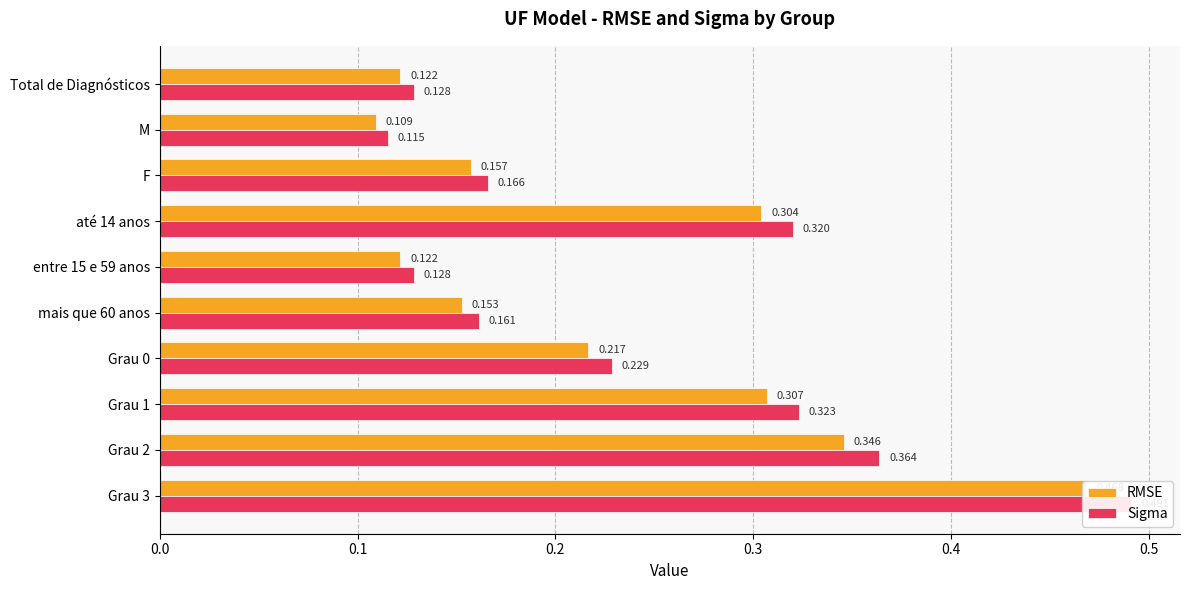

How many groups of bars are there?

10